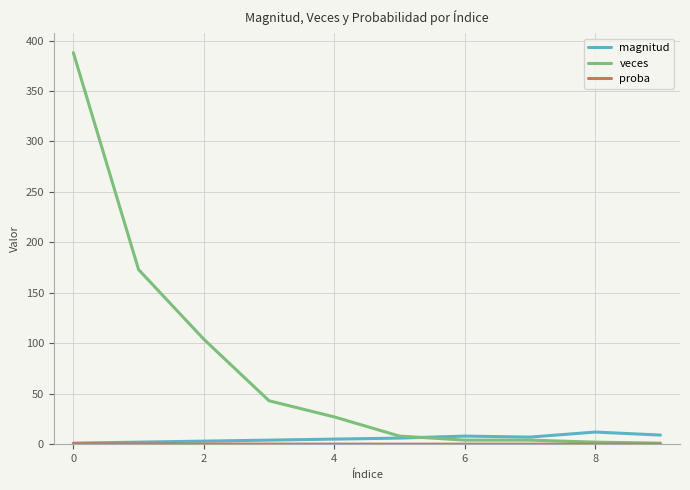

Does the chart have visible grid lines?

Yes